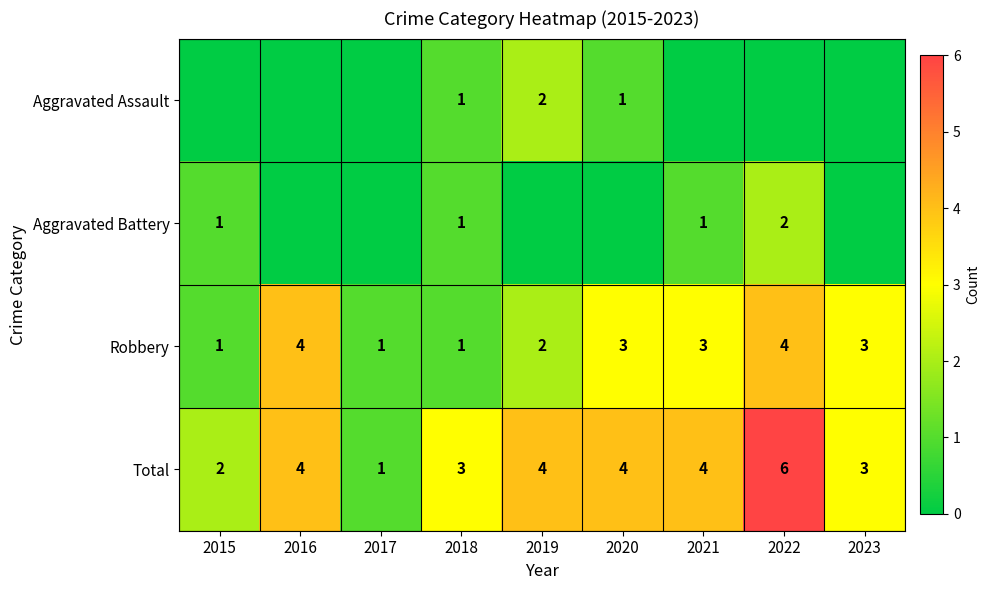

The Total series shows 4 at 2019. True or false?

True